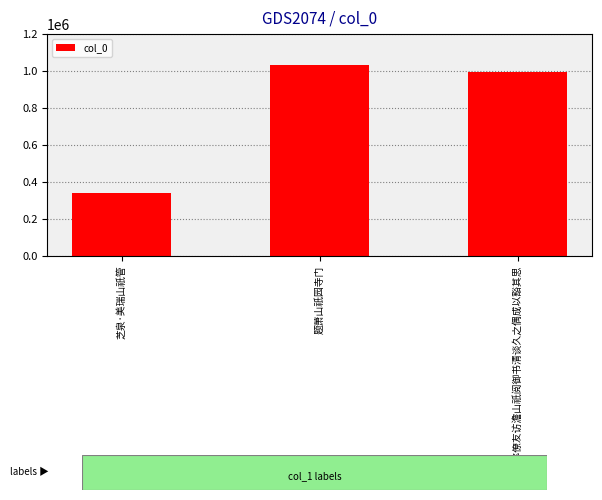

What is the approximate value at 芝泉·美瑞山祇管, to the nearest 50?

341900